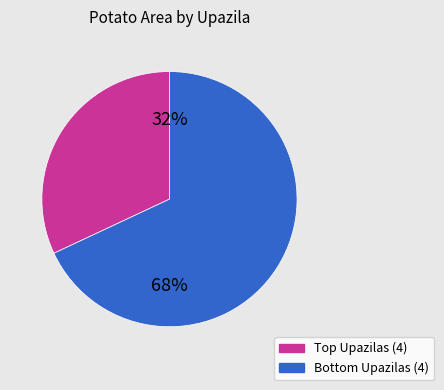

To the nearest percent, what is the average slice percentage?

50%